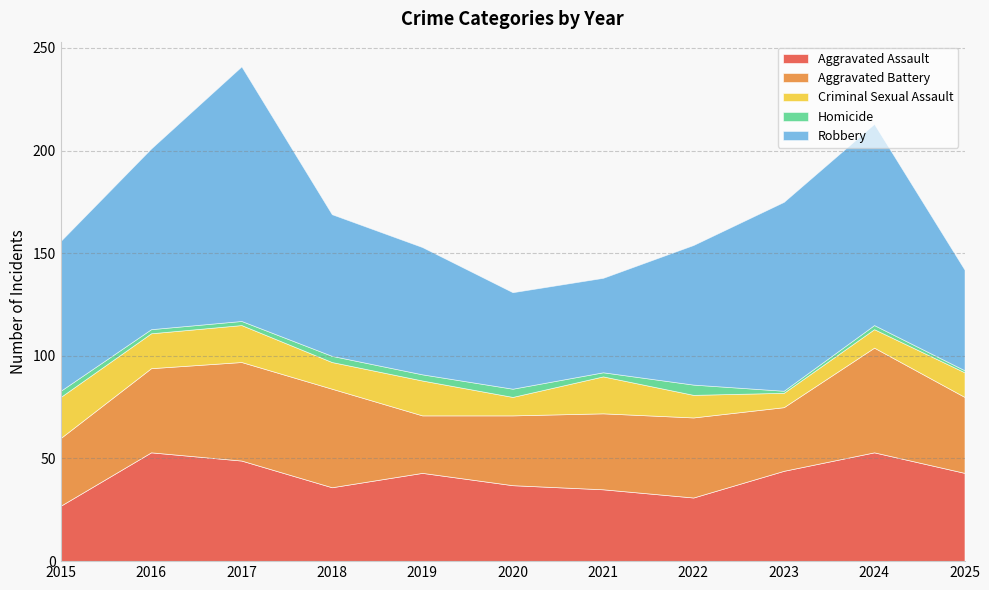

What is the smallest value displayed?

1